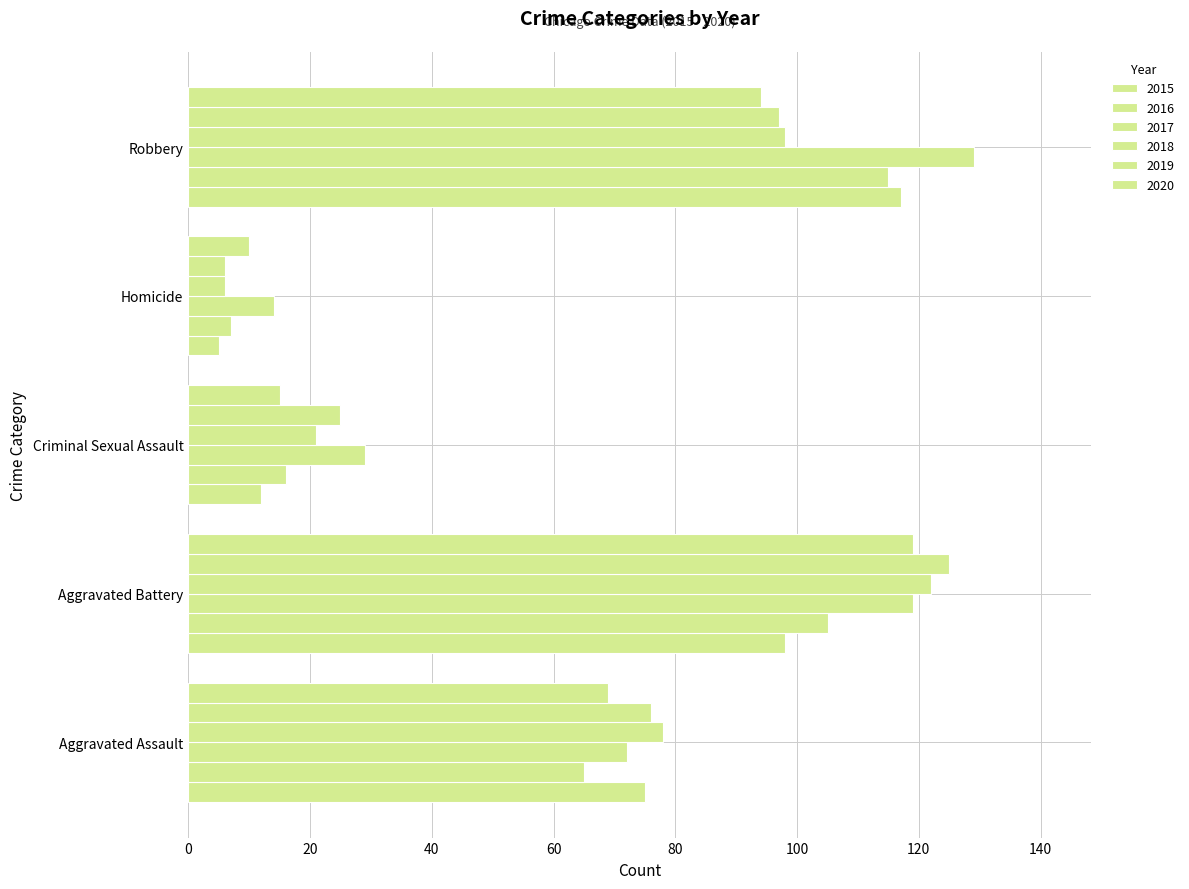

True or false: 2020 has a value of 8 at Criminal Sexual Assault.

False